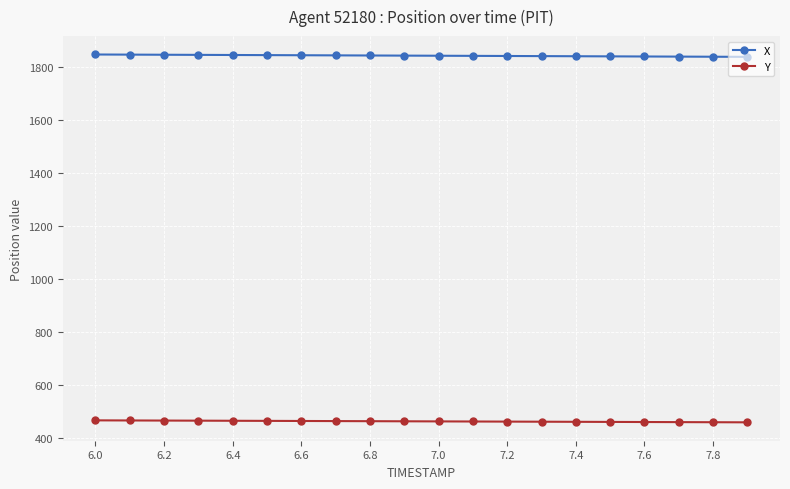

True or false: Y and X intersect in this chart.

False